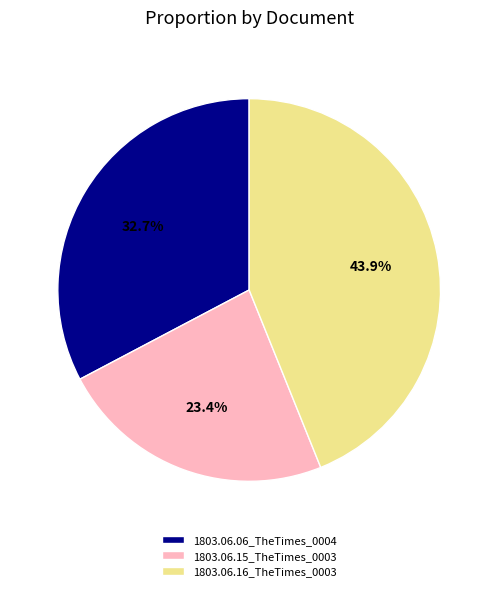

Between 1803.06.06_TheTimes_0004 and 1803.06.15_TheTimes_0003, which is larger?

1803.06.06_TheTimes_0004